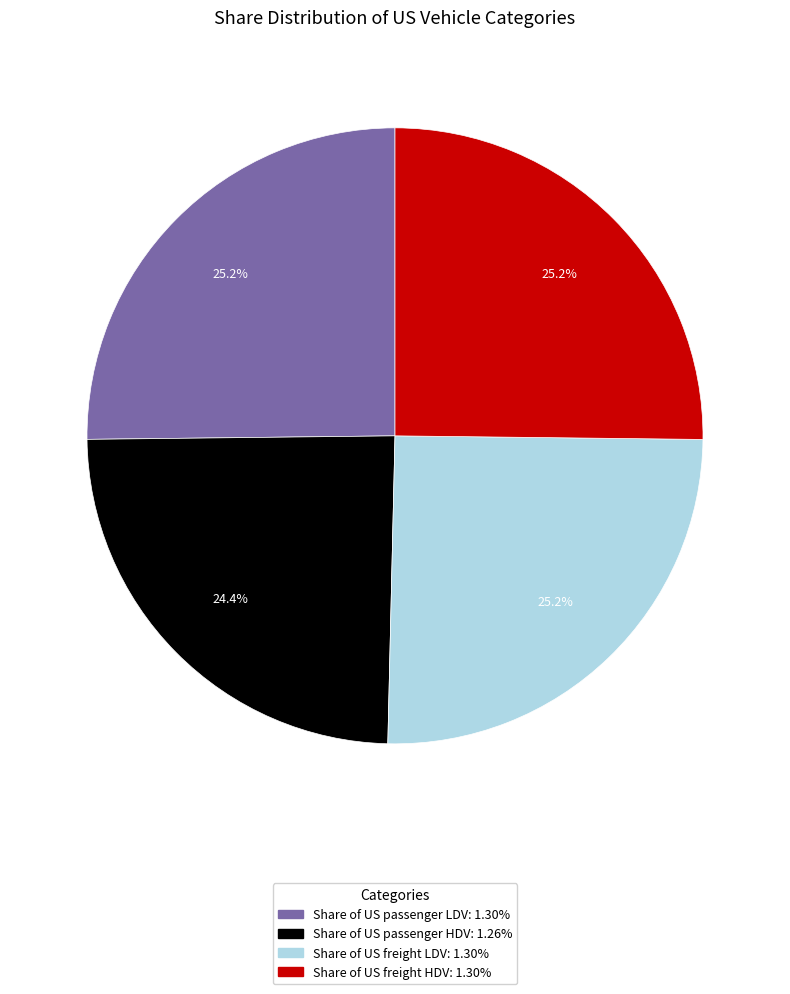

To the nearest percent, what is the average slice percentage?

25%